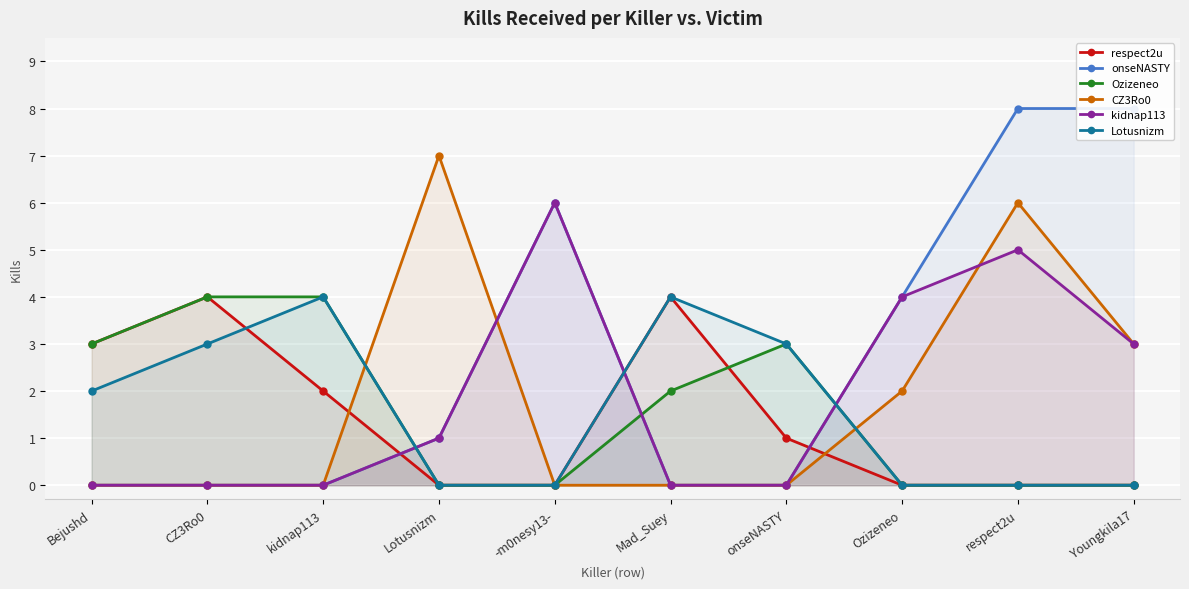

How many values in the respect2u series exceed 1?

4